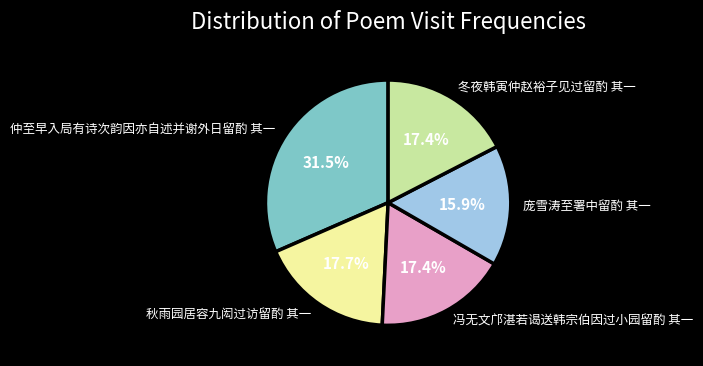

How many segments does this pie chart have?

5